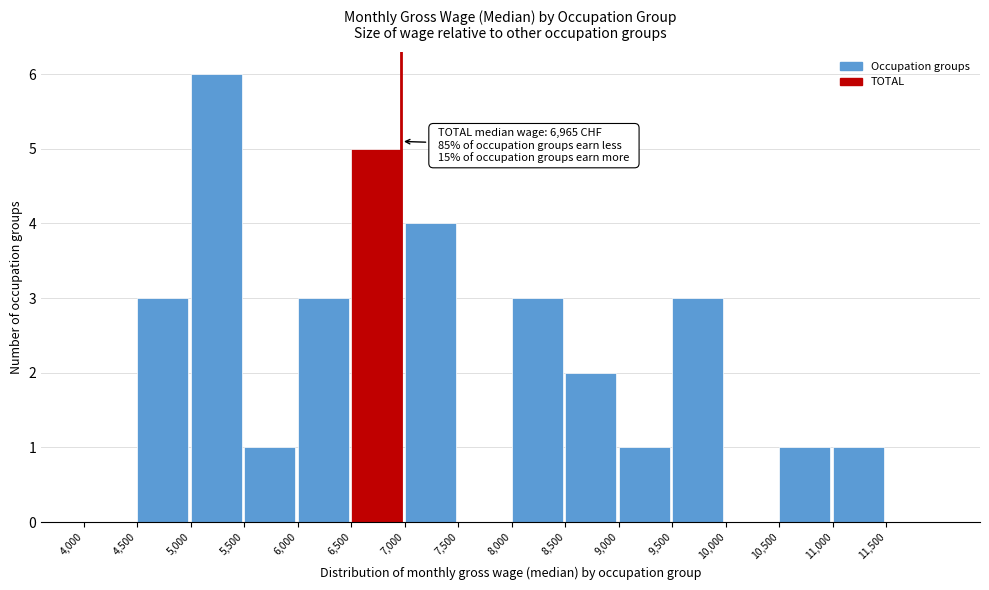

Over which range of the x-axis is the bar tallest?

5000 to 5500